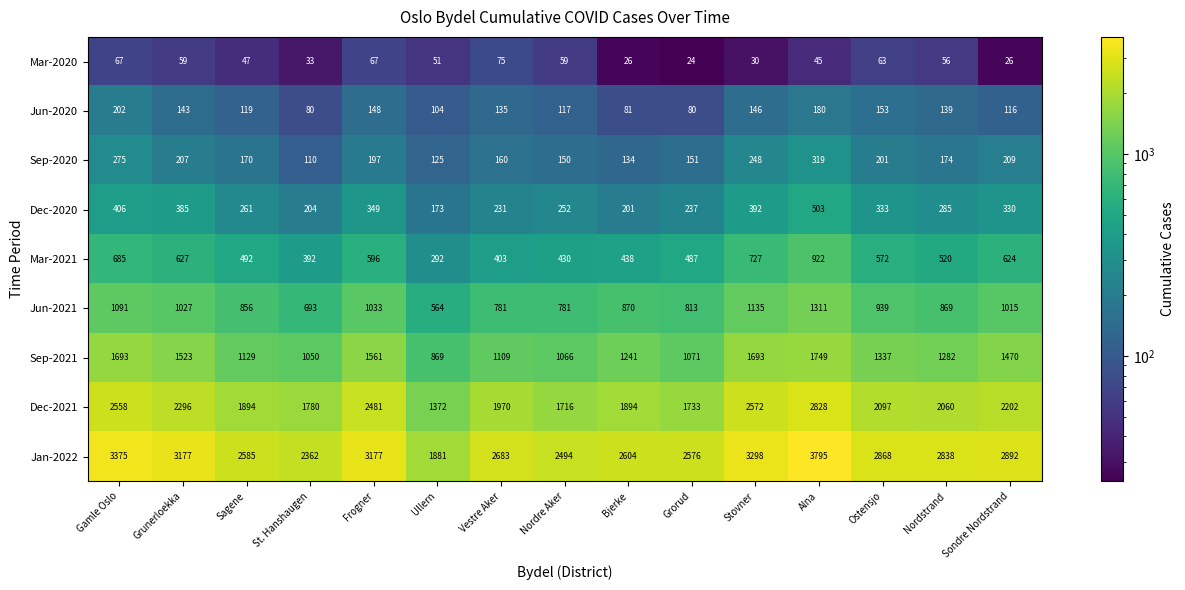

At Alna, list the series in order from smallest to largest.

Mar-2020, Jun-2020, Sep-2020, Dec-2020, Mar-2021, Jun-2021, Sep-2021, Dec-2021, Jan-2022